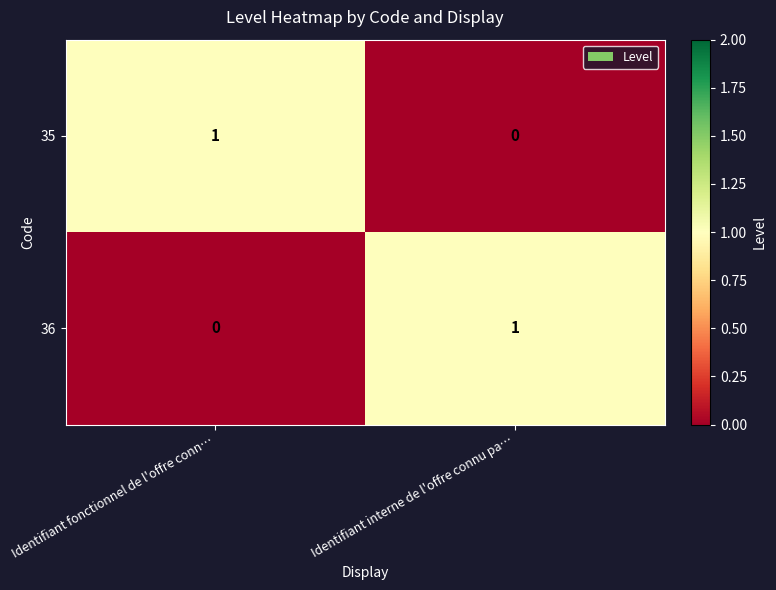

The 35 series shows 1 at Identifiant interne de l'offre connu pa…. True or false?

False